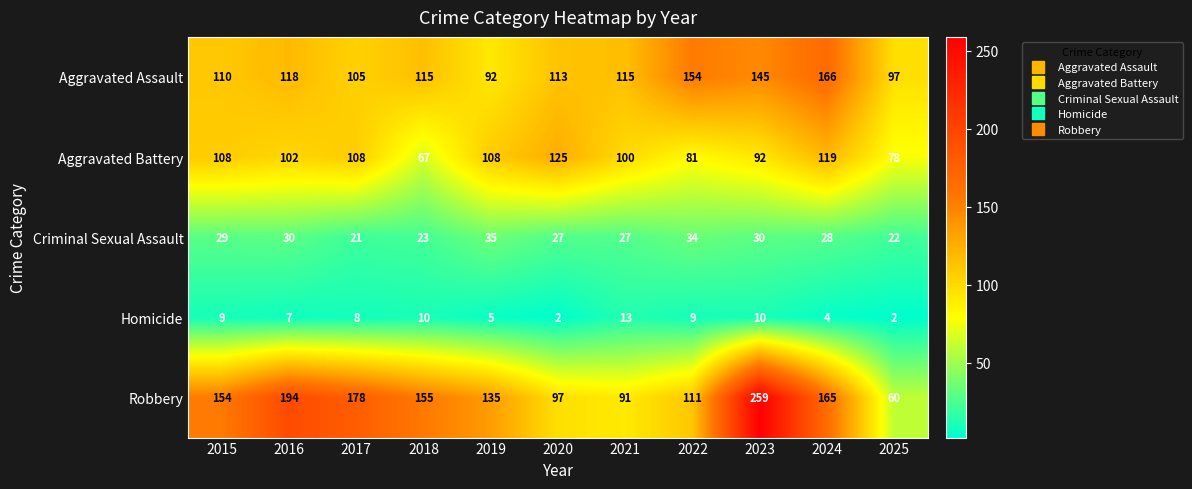

What is the maximum value for Homicide?

13